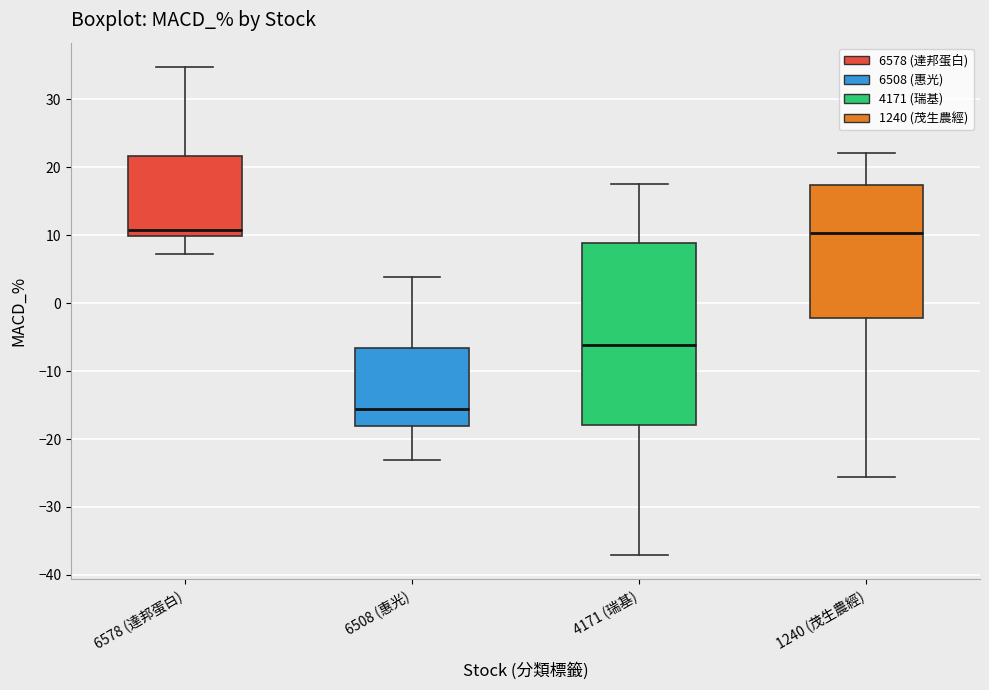

Where is the upper edge of the box for 1240 (茂生農經) on the y-axis? The values are not printed on the chart, so give them approximately, as read against the axis.

17